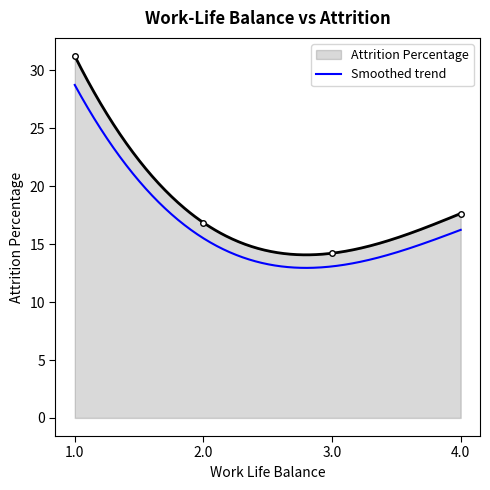

What is the change in value from 2.0 to 3.0?

-2.6